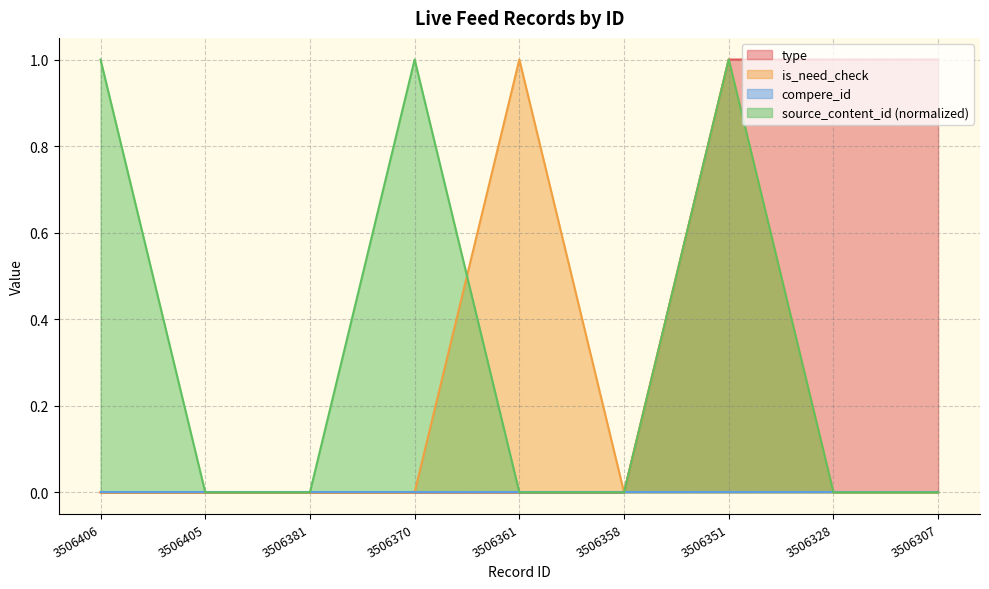

How many lines are shown in the chart?

4